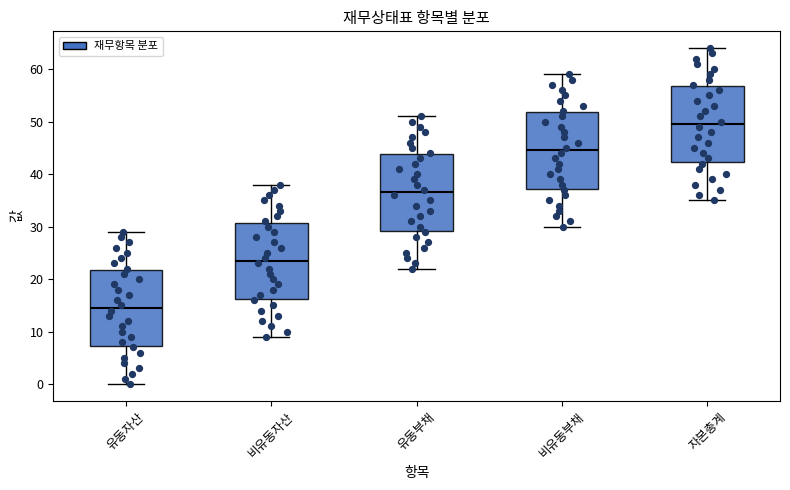

Where does the lower whisker of the box for 유동자산 end on the y-axis? The values are not printed on the chart, so give them approximately, as read against the axis.

0